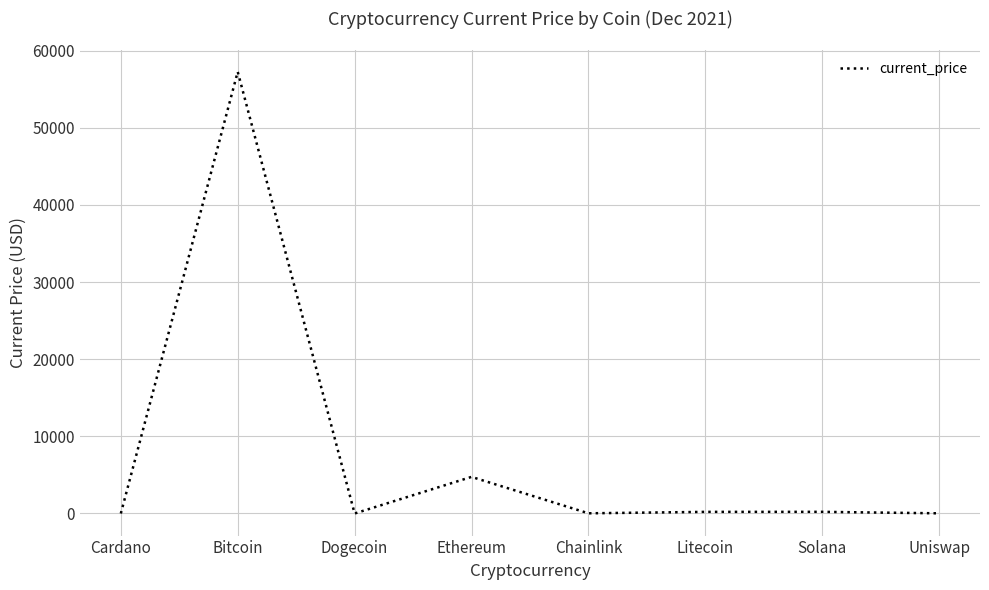

Between Chainlink and Bitcoin, which is larger?

Bitcoin